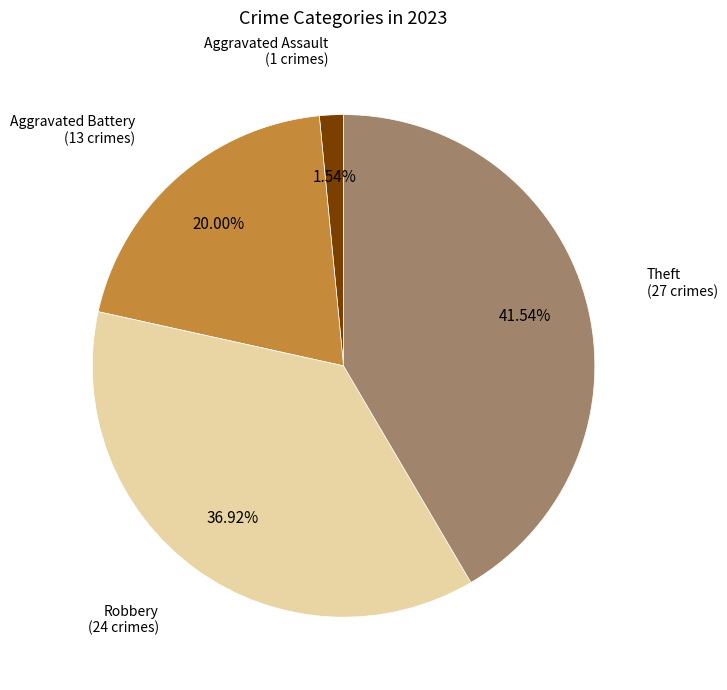

What percentage is the Robbery slice, to the nearest percent?

37%